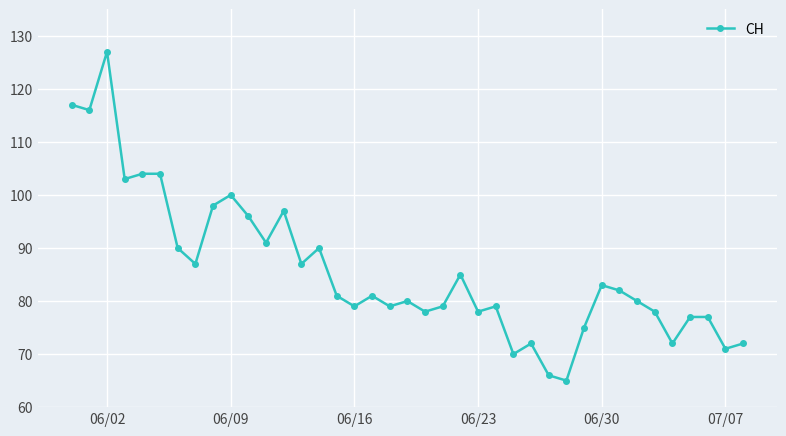

Does the chart display data point markers on the line(s)?

Yes